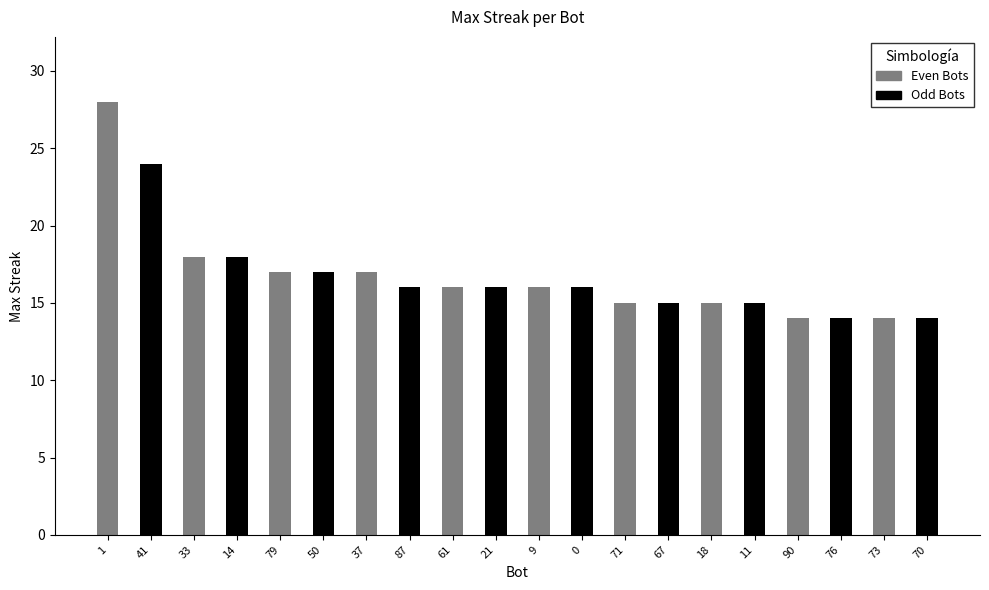

How many bars are there in total?

20